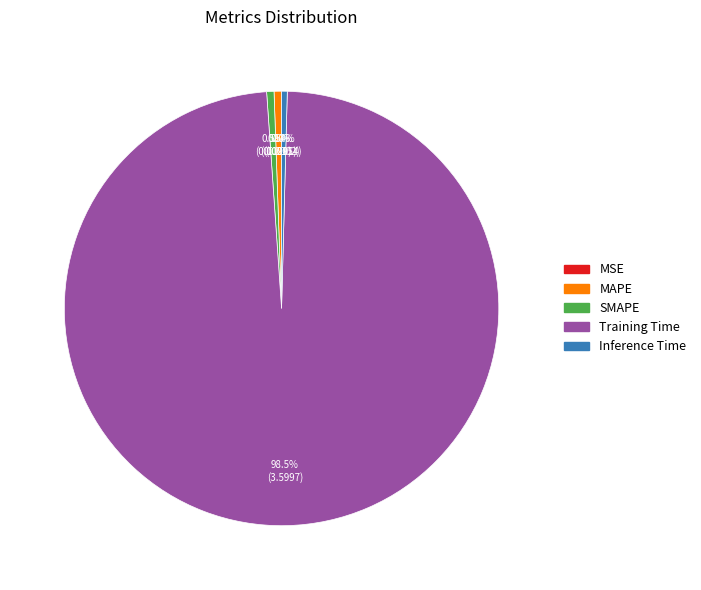

Which category has the biggest portion of the pie?

Training Time